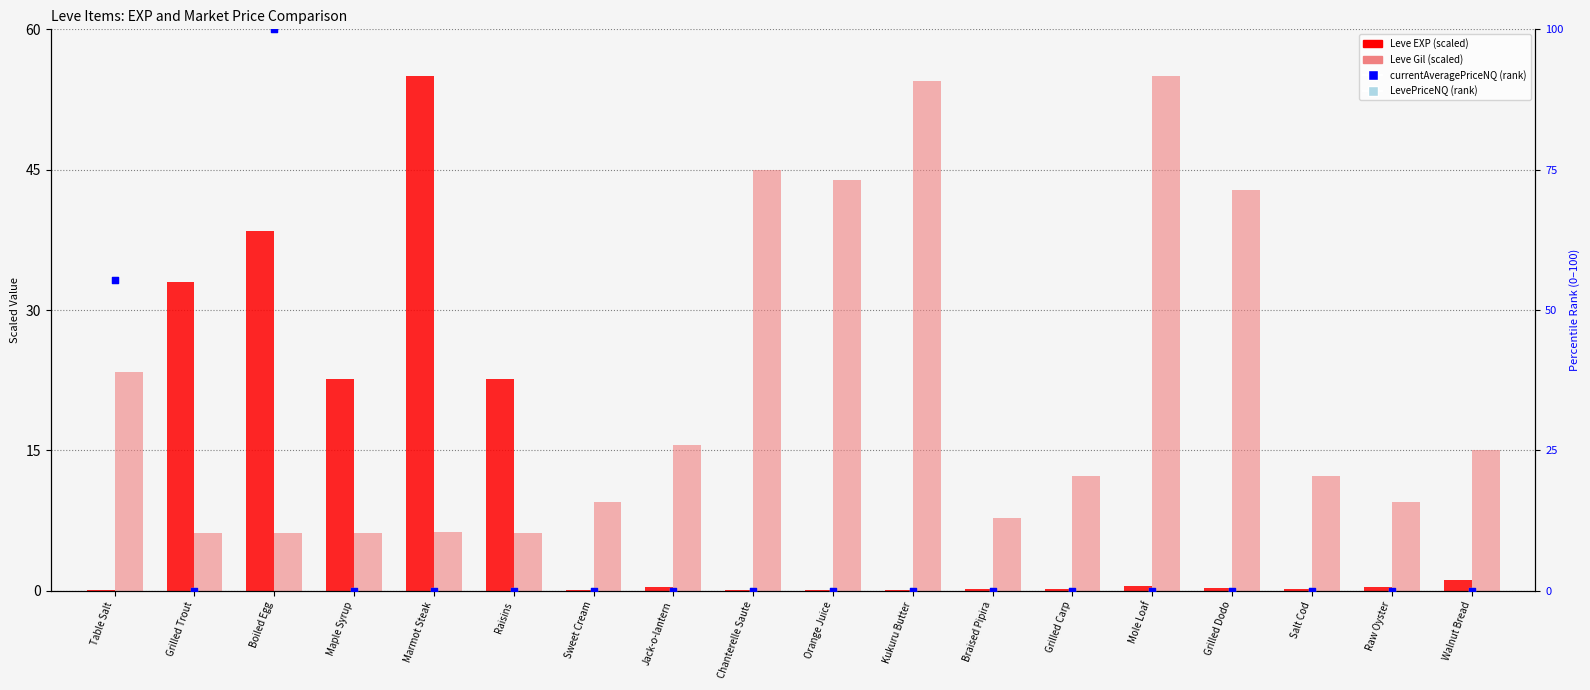

What is the total value across all series at Maple Syrup?

28.8